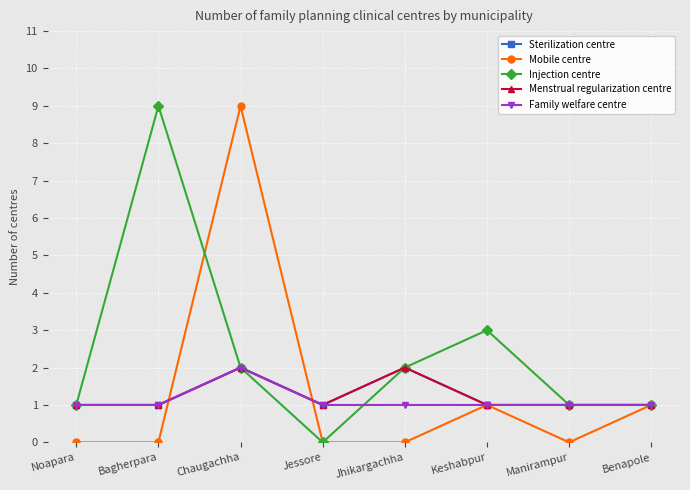

Does the chart have visible grid lines?

Yes